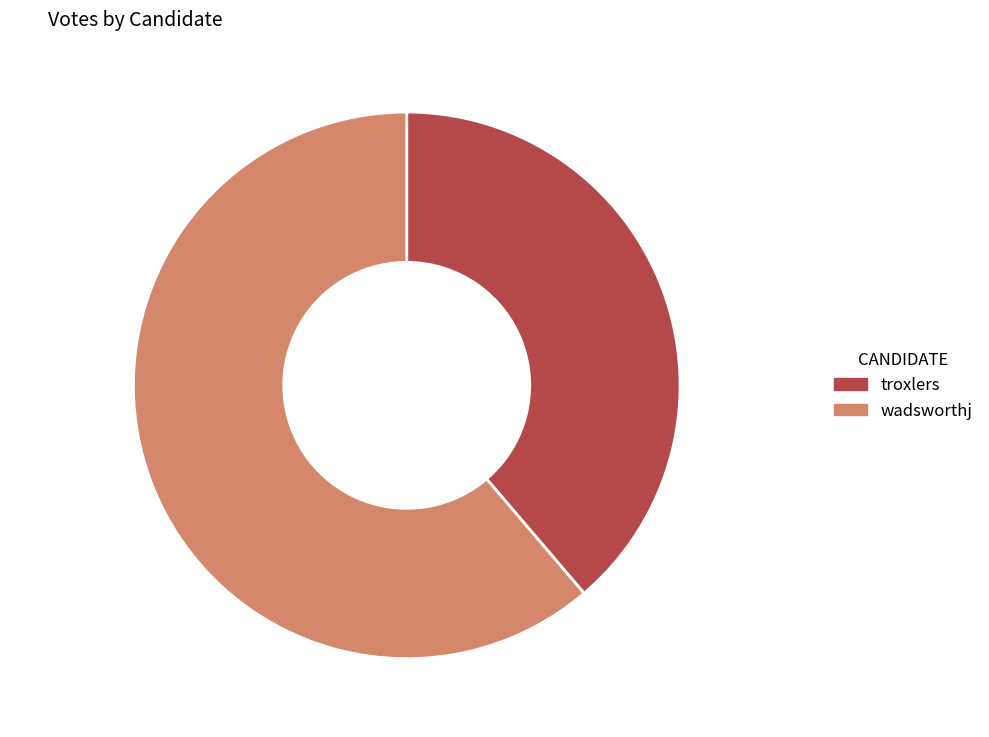

What portion of the pie excludes wadsworthj?

38.8%